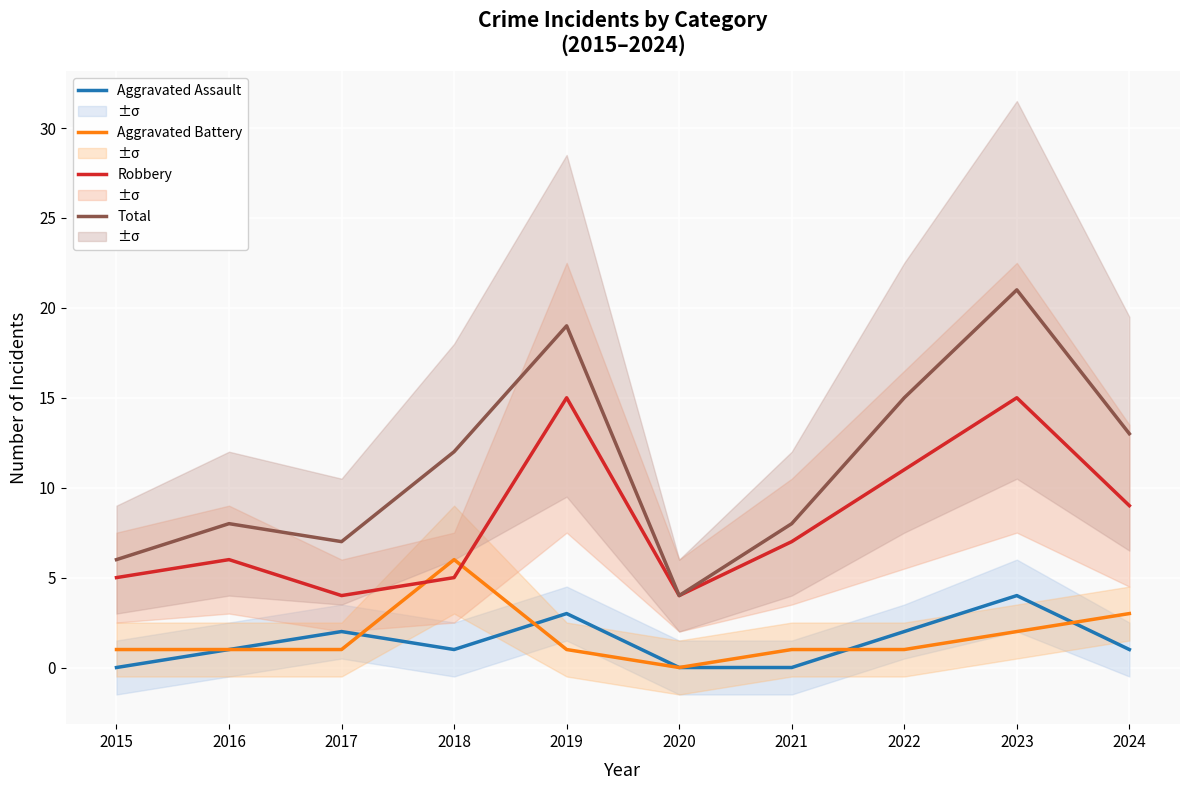

How many values in the Aggravated Assault series are below 1?

3